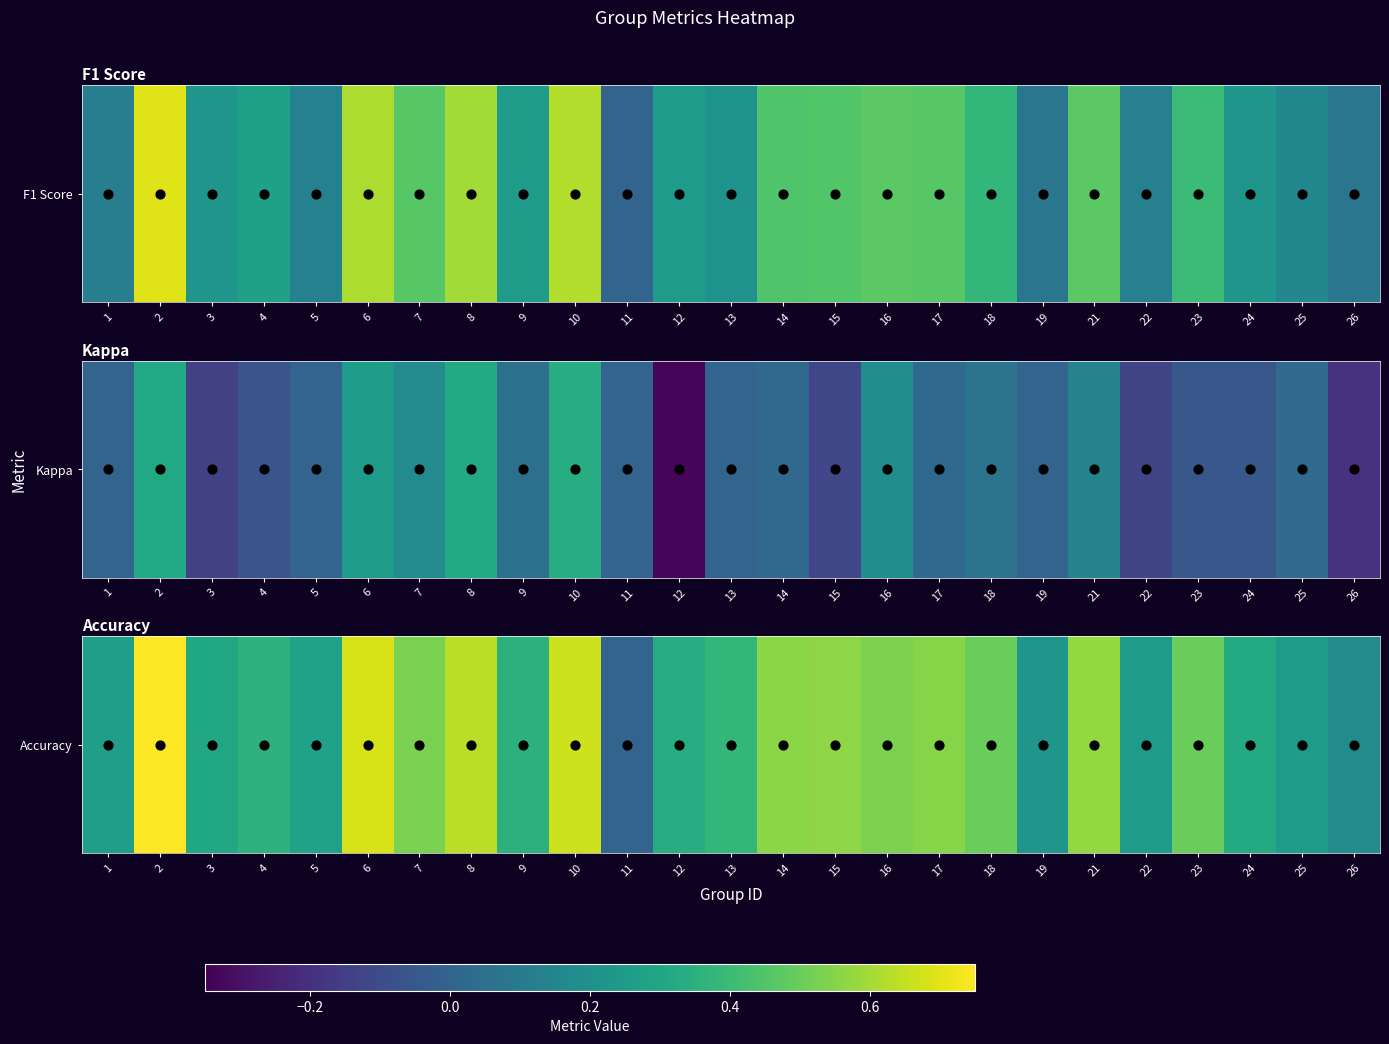

Between 24 and 13, which is larger?

13